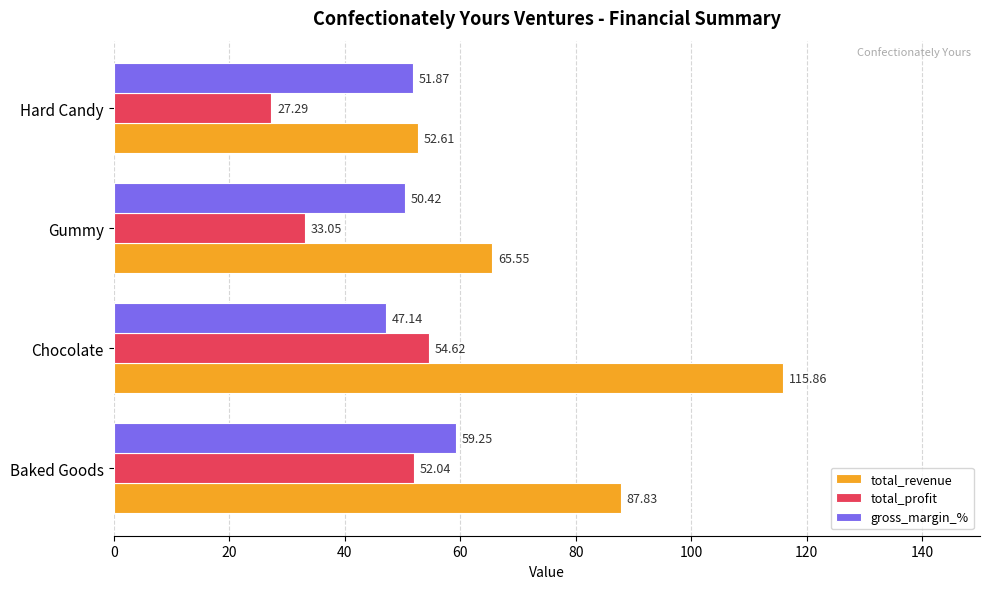

At which label is gross_margin_% closest to 53?

Hard Candy